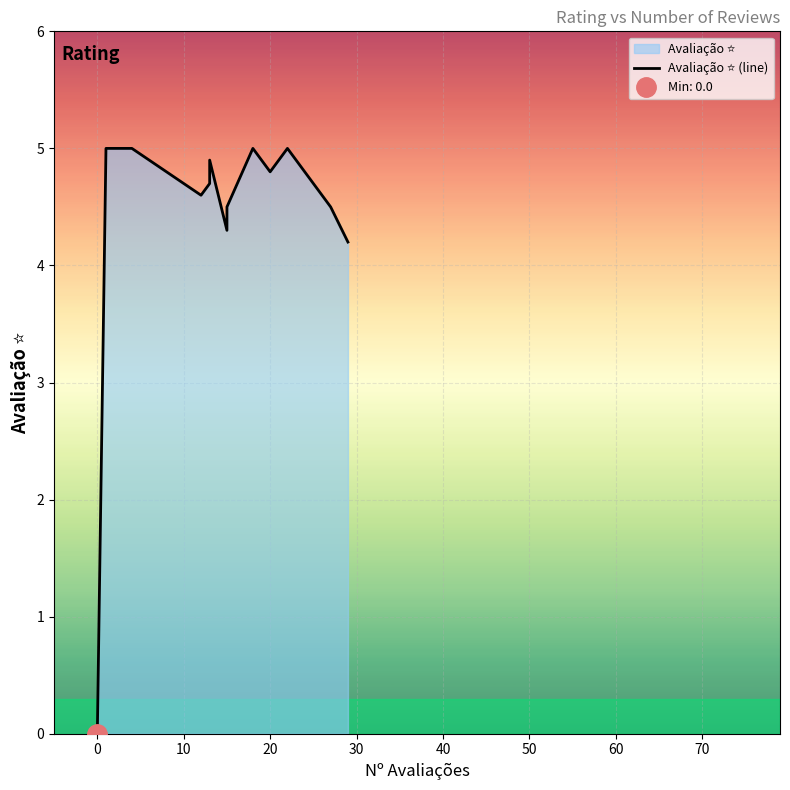

How many points are lower than both their immediate neighbors (excluding endpoints)?

3